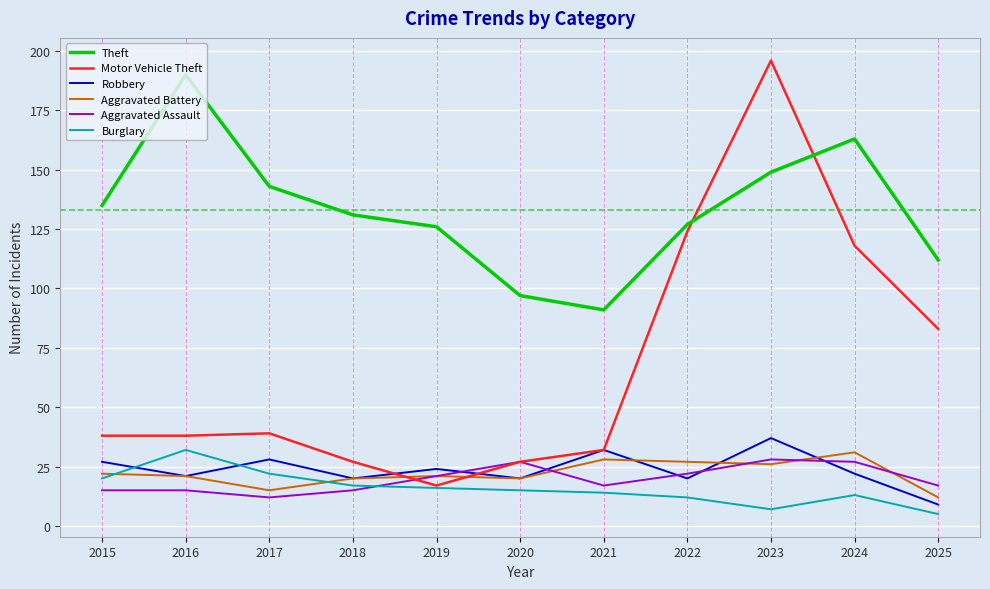

What is the difference between the second highest and second lowest values in the Aggravated Battery series?

13